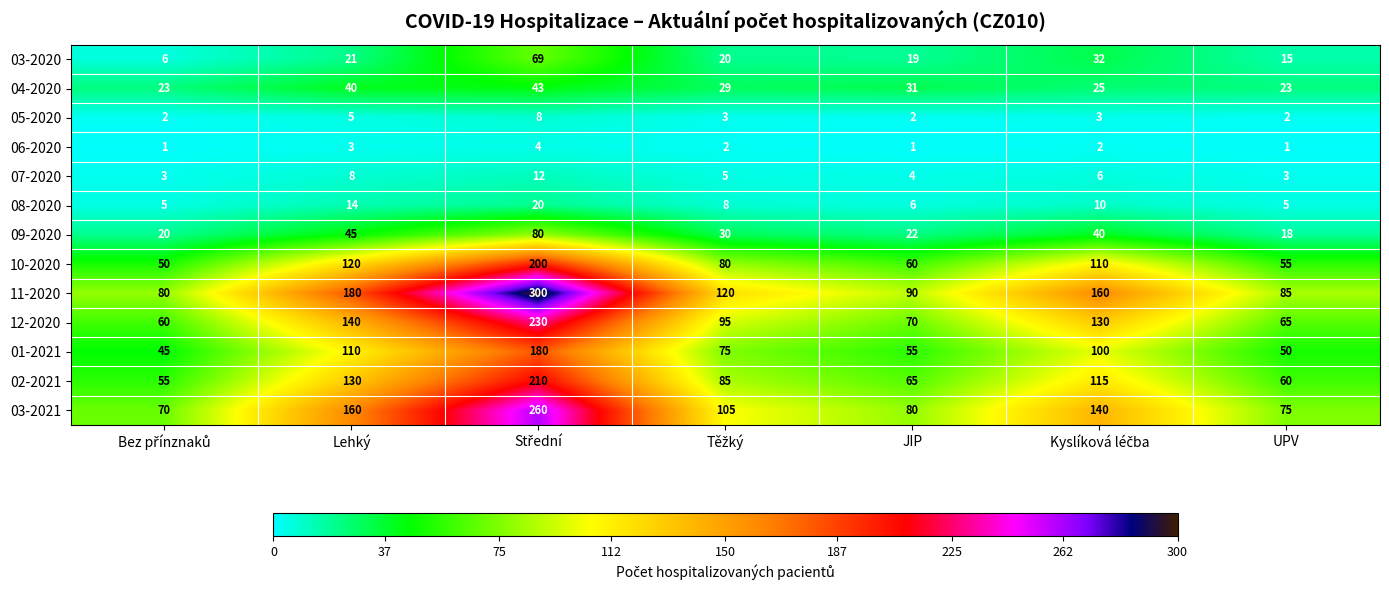

List the series in order of their peak value, highest first.

11-2020, 03-2021, 12-2020, 02-2021, 10-2020, 01-2021, 09-2020, 03-2020, 04-2020, 08-2020, 07-2020, 05-2020, 06-2020